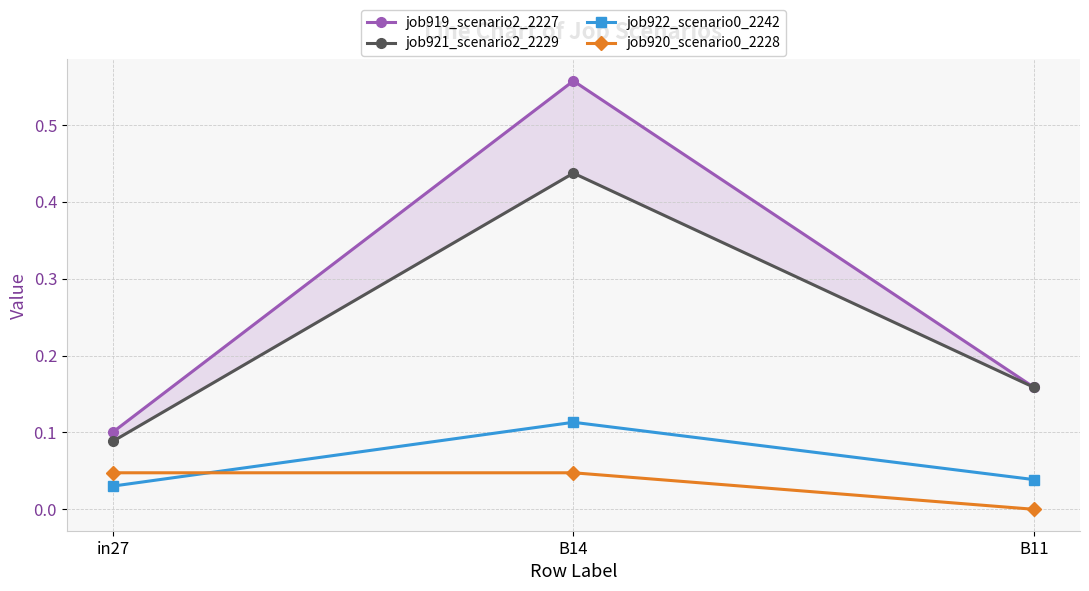

What are all the series names shown in the legend?

job919_scenario2_2227, job921_scenario2_2229, job922_scenario0_2242, job920_scenario0_2228